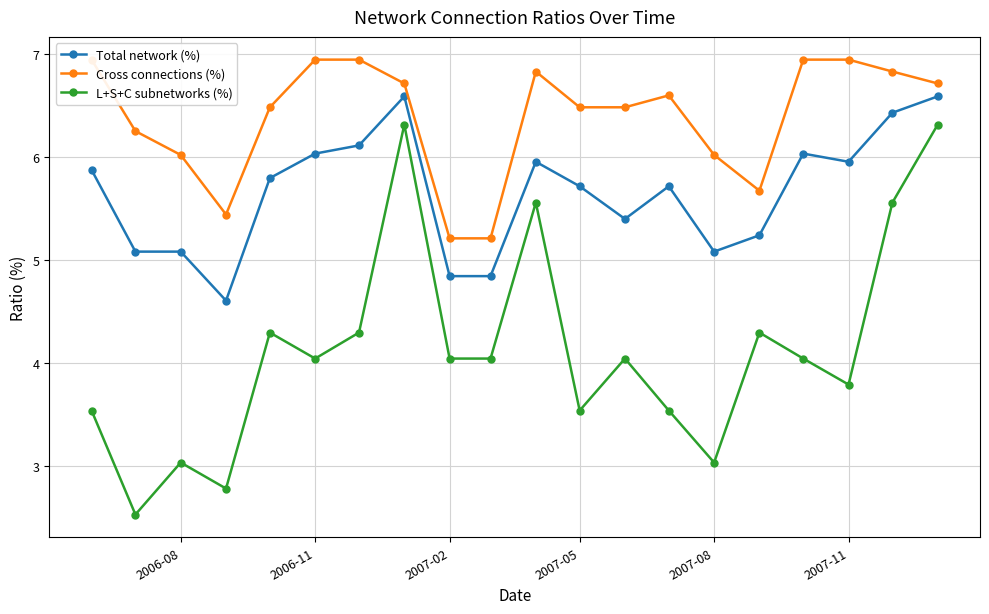

True or false: Total network (%) has more than 2 interior local peaks.

True